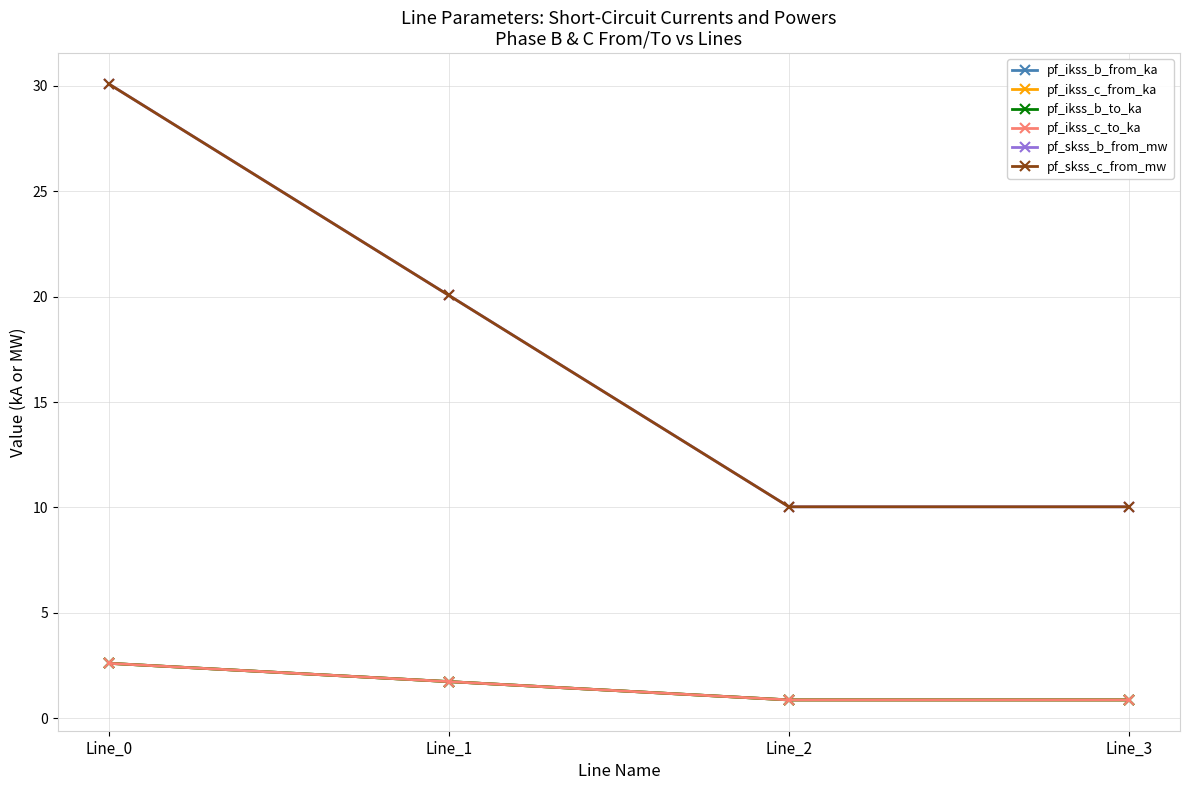

Does the chart have visible grid lines?

Yes